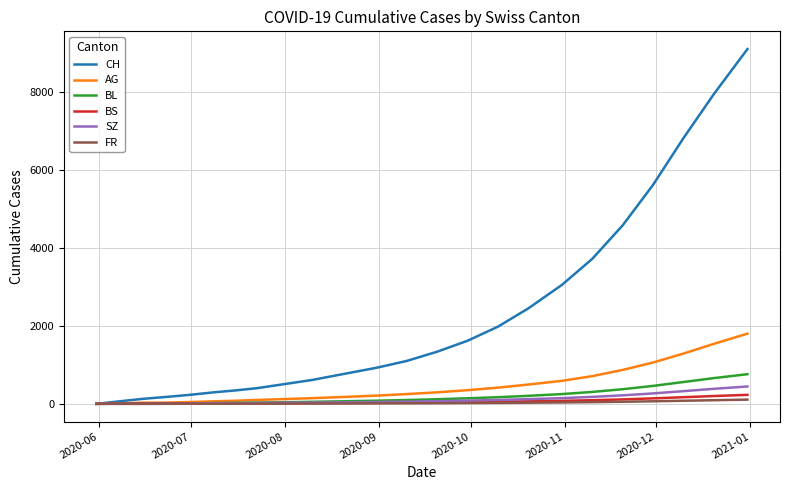

Which series has the largest range (max minus min)?

CH